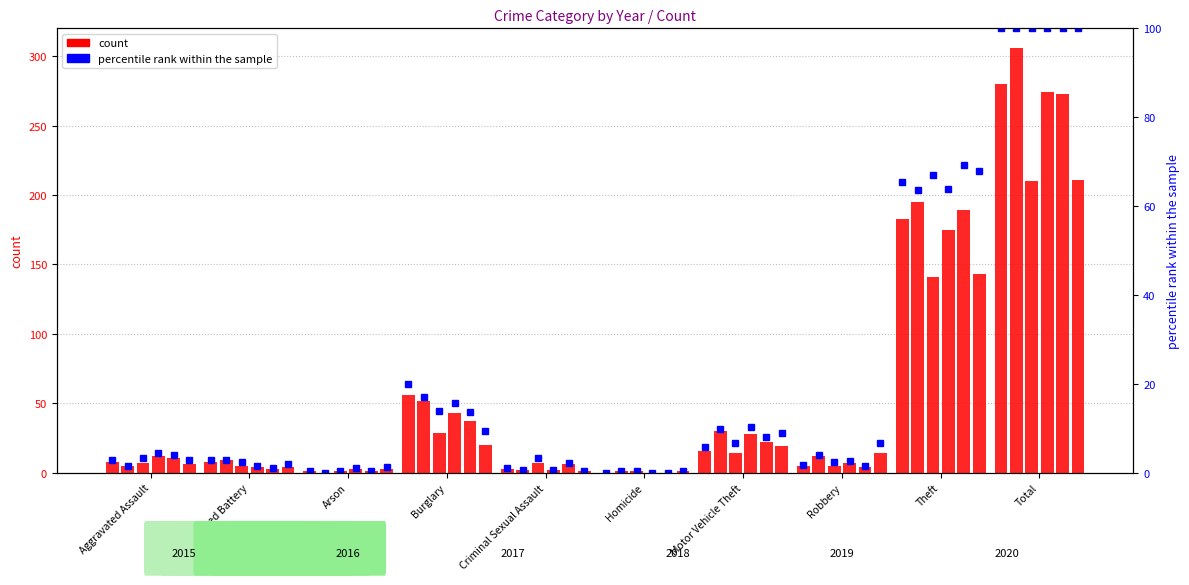

What is the label of the 1st bar from the right?

Total